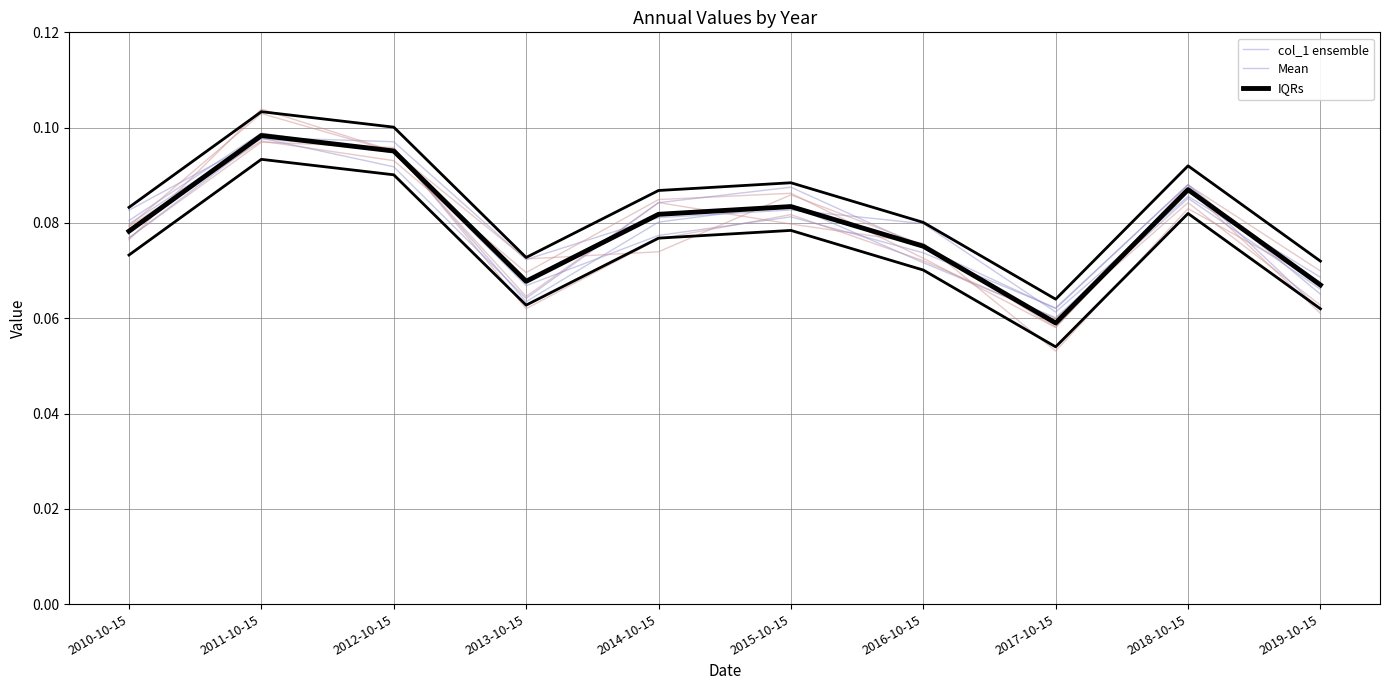

True or false: IQRs has a value of 0.1 at 2010-10-15.

True